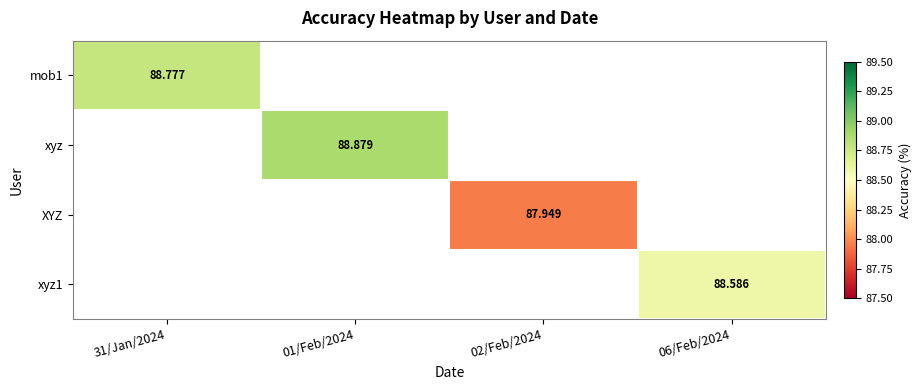

What is the approximate value of xyz1 at 06/Feb/2024?

88.6